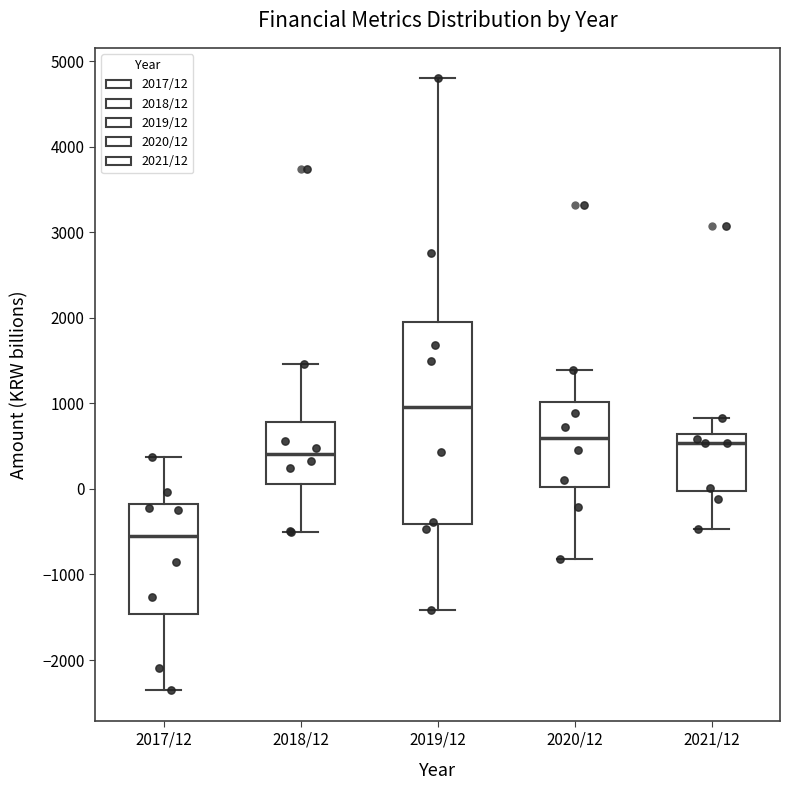

Comparing the boxes themselves (not the whiskers), which one is the tallest?

2019/12